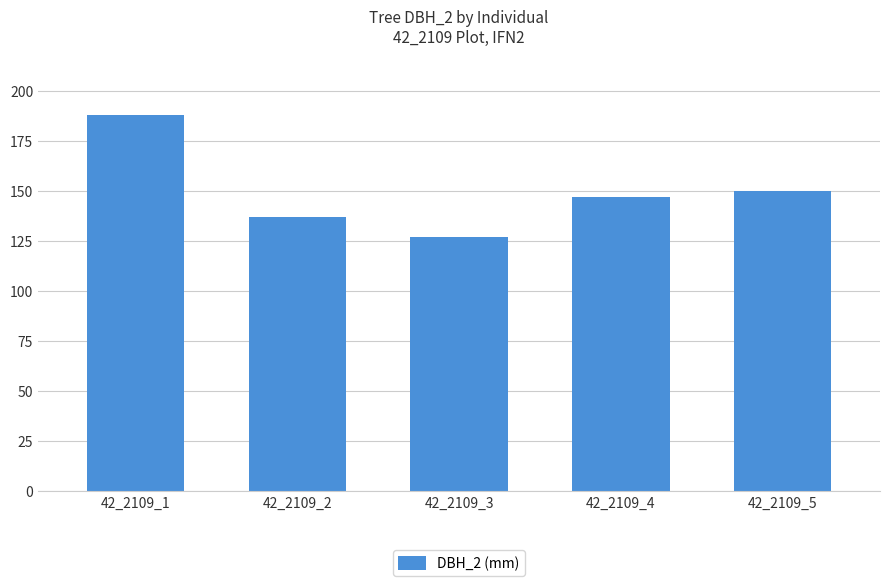

Reading left to right, extract all data points from this chart.

188	137	127	147	150